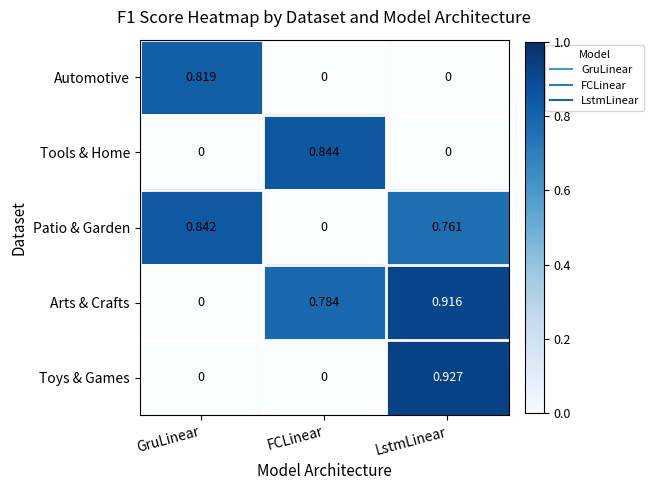

Between FCLinear and GruLinear, which is larger?

GruLinear